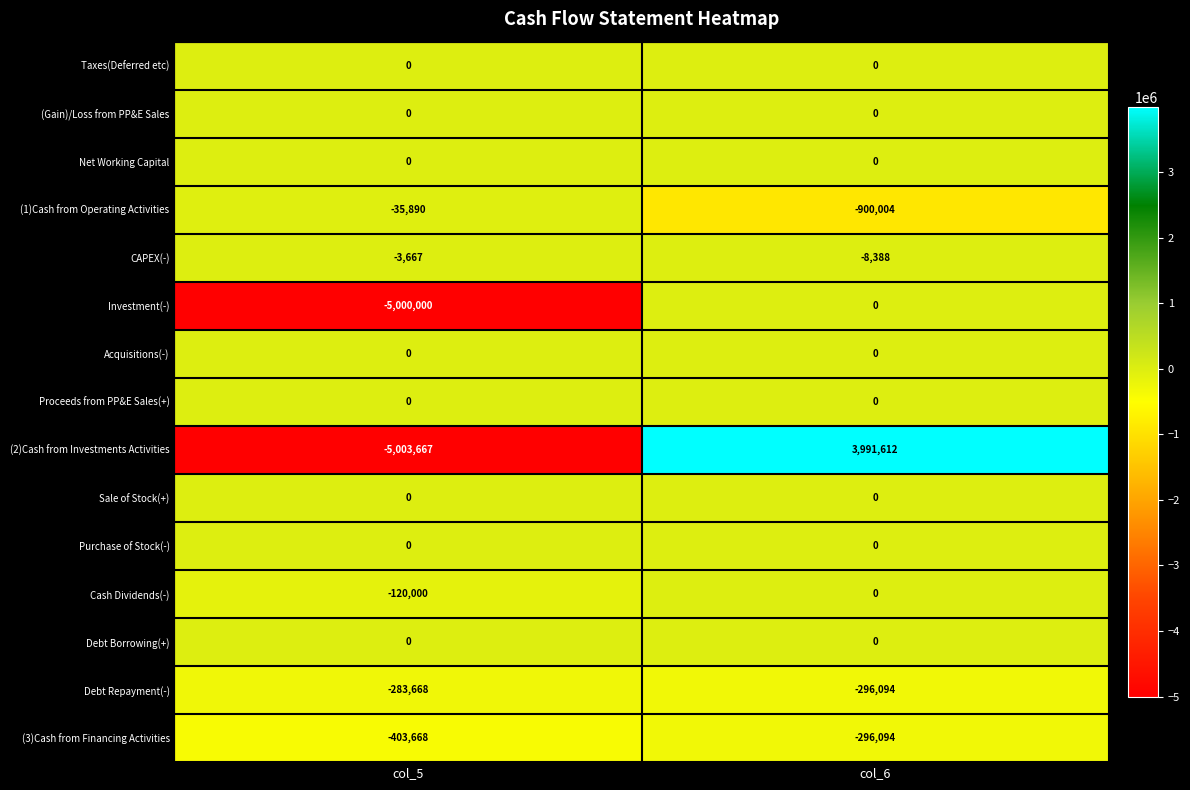

At which category is the sum across all series the highest?

col_6